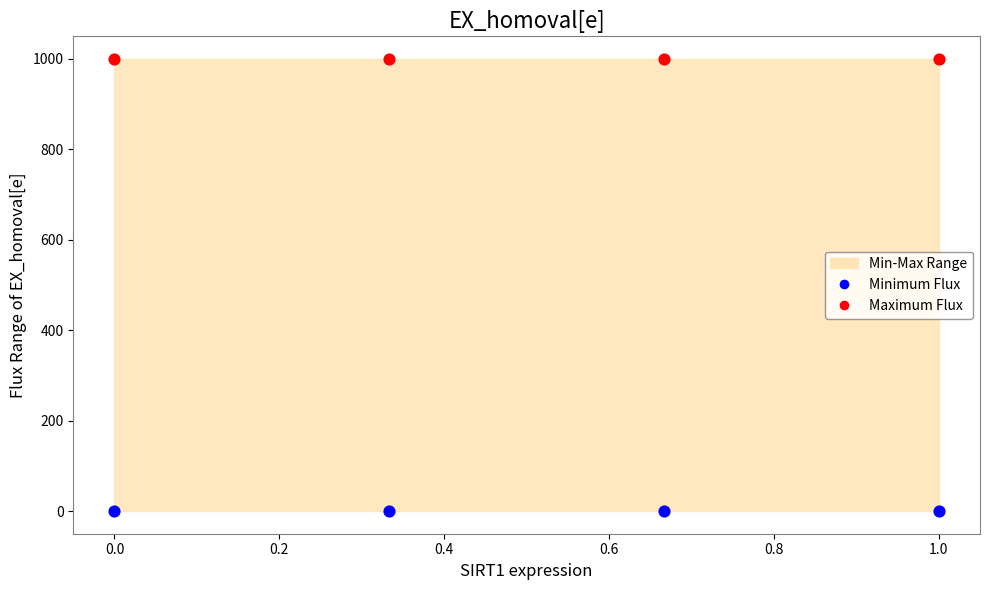

Which series contains the lowest Y value?

Minimum Flux